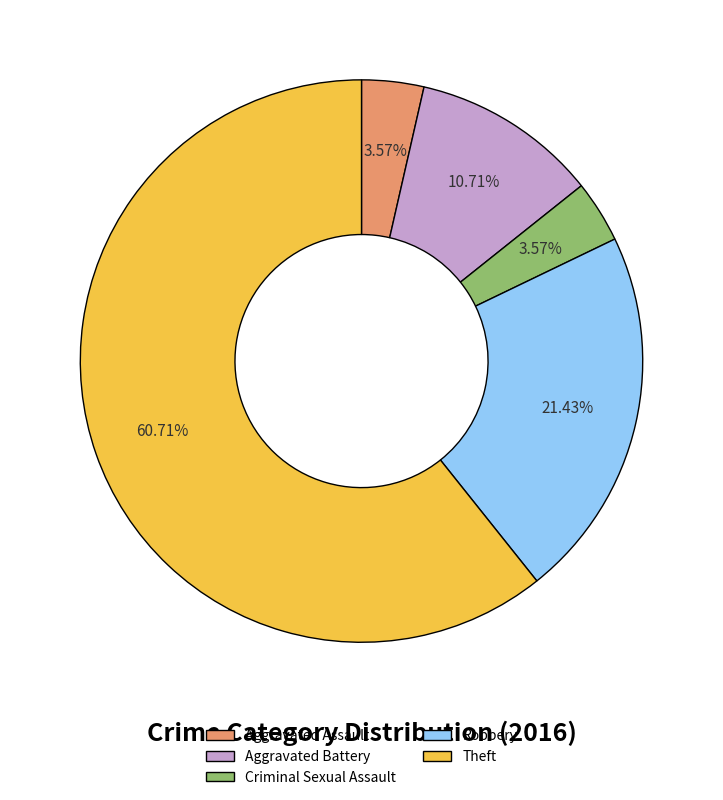

Which category accounts for the majority?

Theft